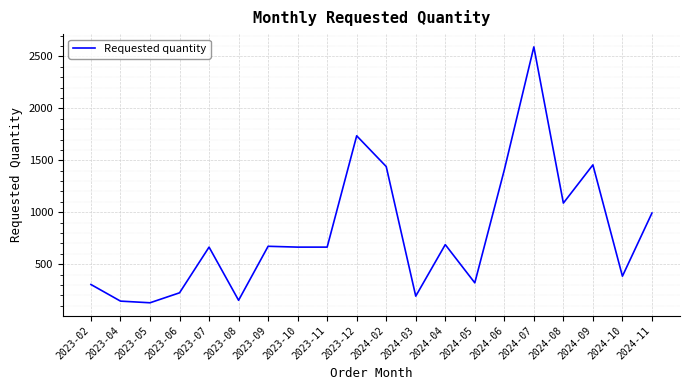

The value at 2024-02 is 1440. True or false?

True